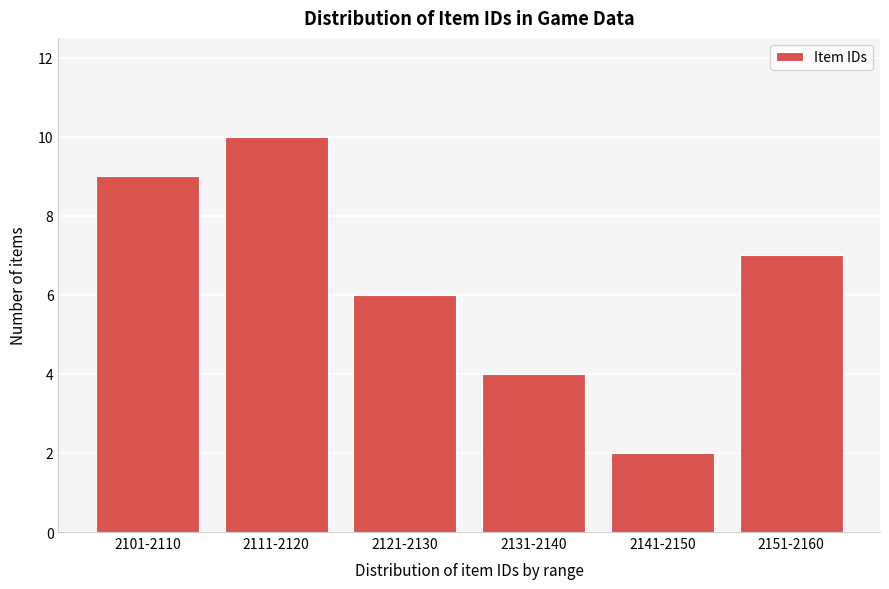

Reading left to right, list all the values displayed in this chart.

2101-2110=9	2111-2120=10	2121-2130=6	2131-2140=4	2141-2150=2	2151-2160=7